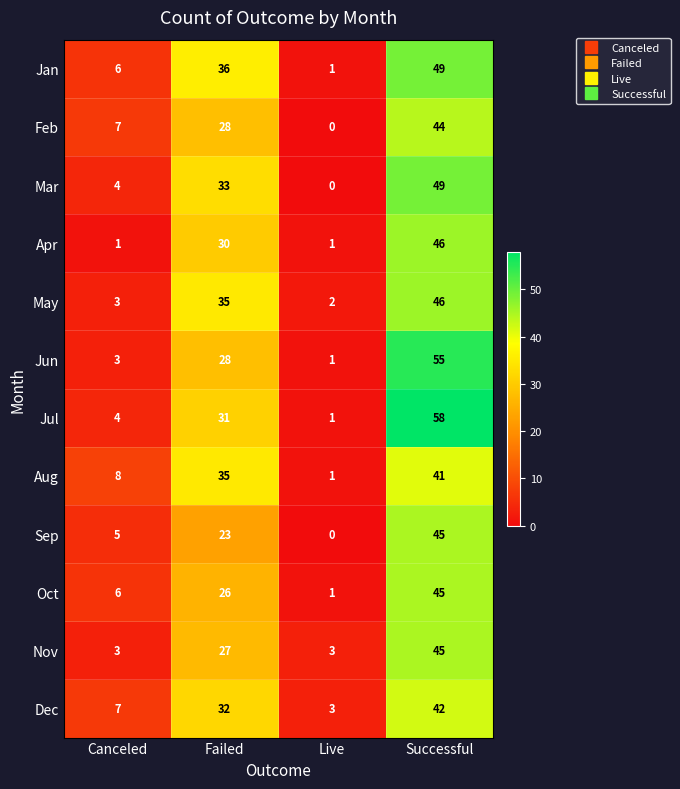

At which category does the chart reach its peak across all series?

Successful